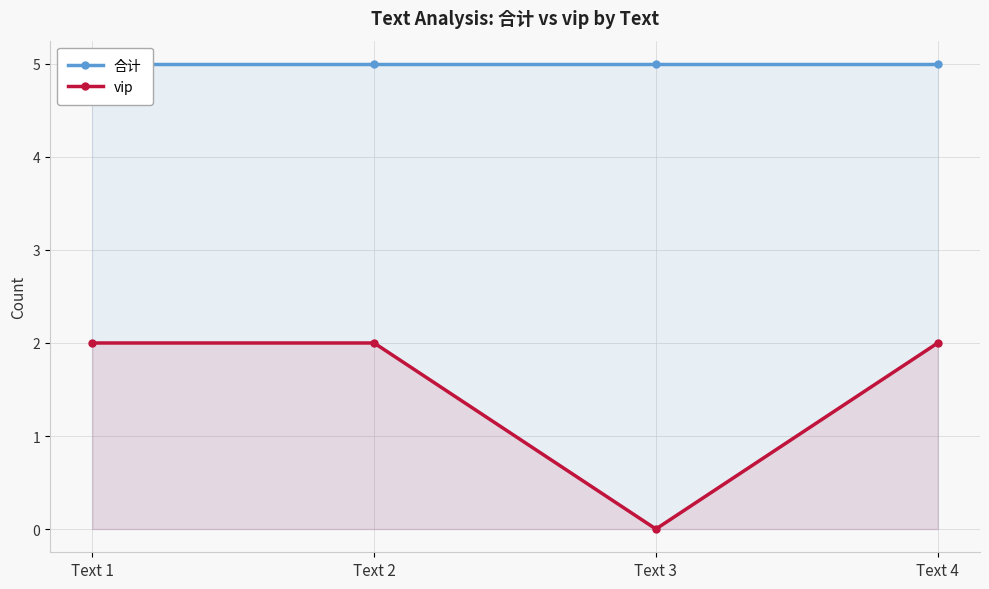

What is the greatest value displayed?

5